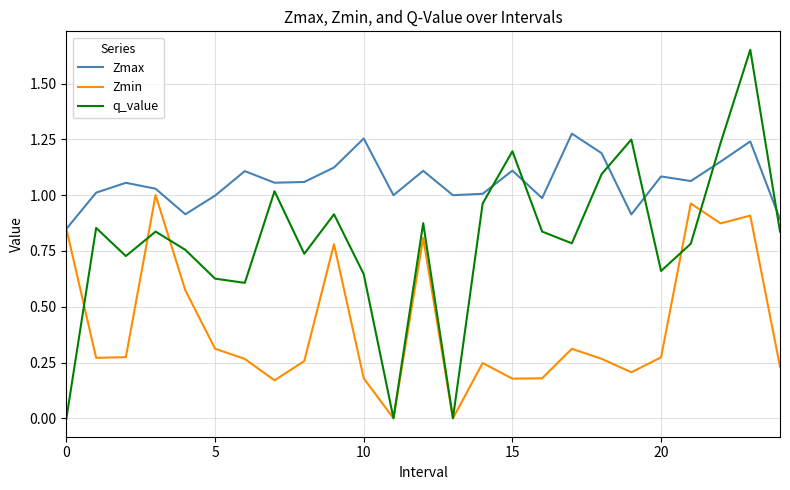

List the series in order of their peak value, highest first.

q_value, Zmax, Zmin